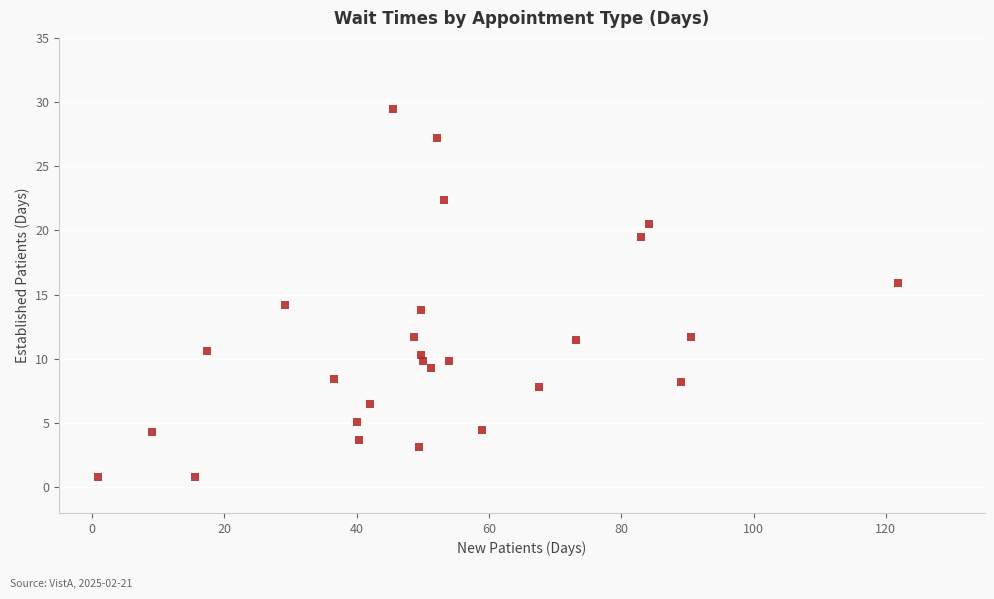

What is the range of X values (max minus min)?

121.0